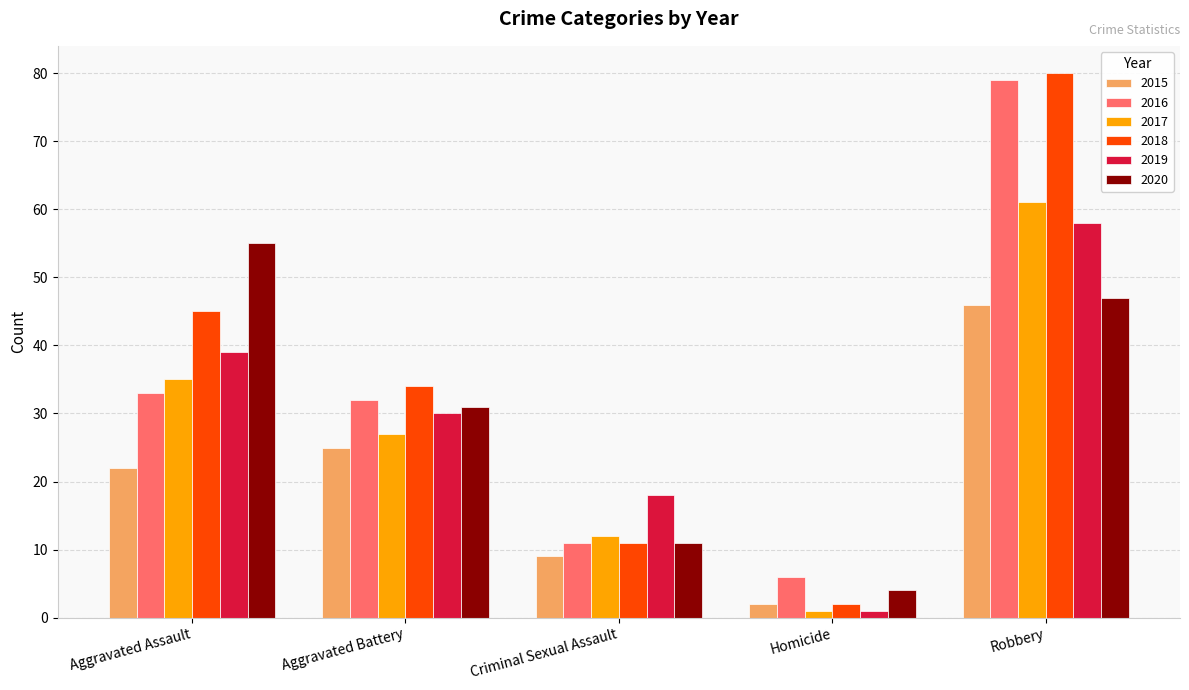

What is the sum of all 2020 values?

148